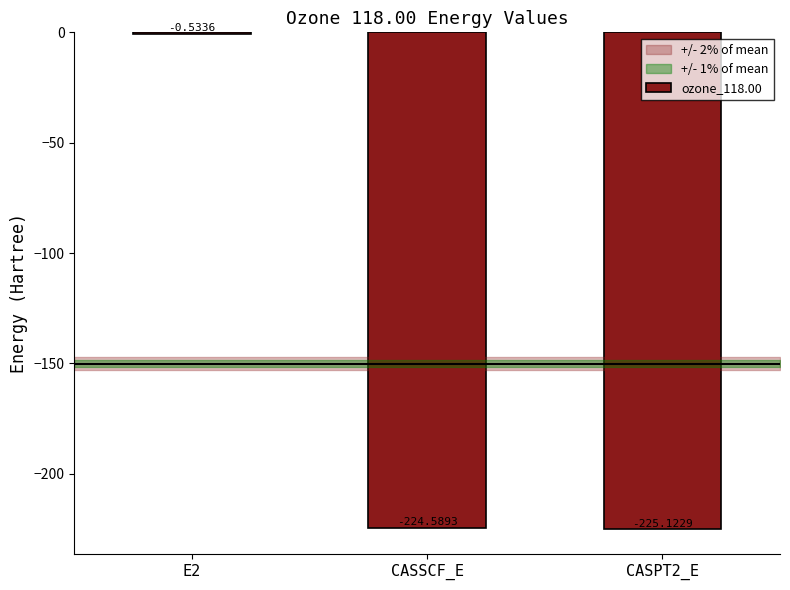

What is the change in value from E2 to CASPT2_E?

-224.6